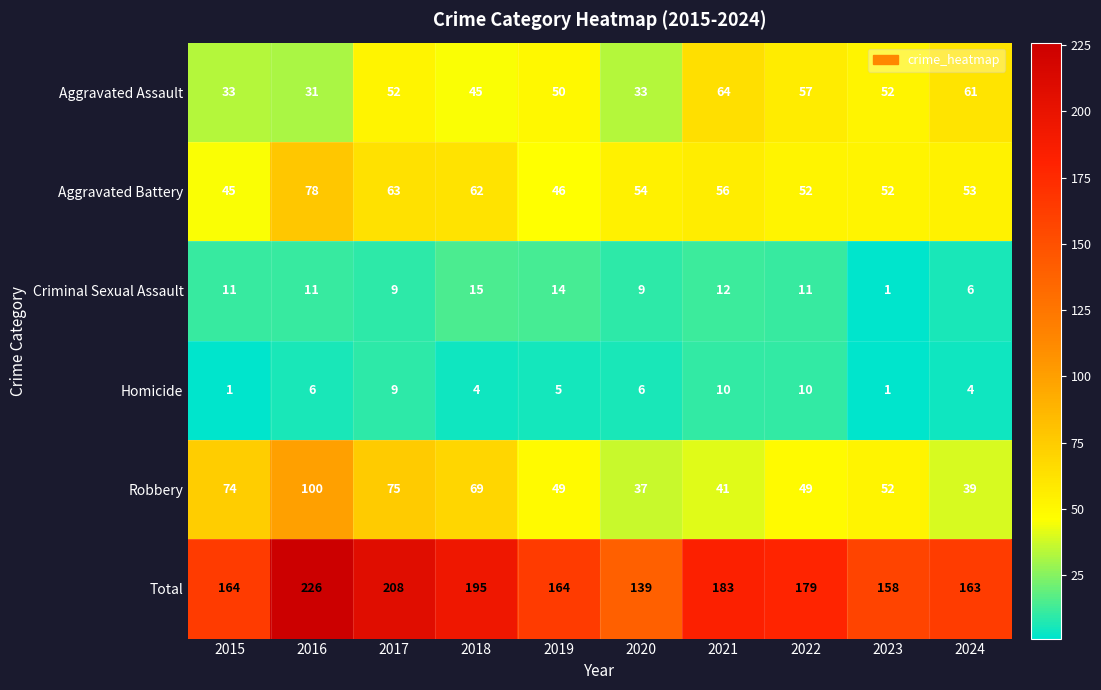

What is the difference between the highest and lowest values at 2019?

159